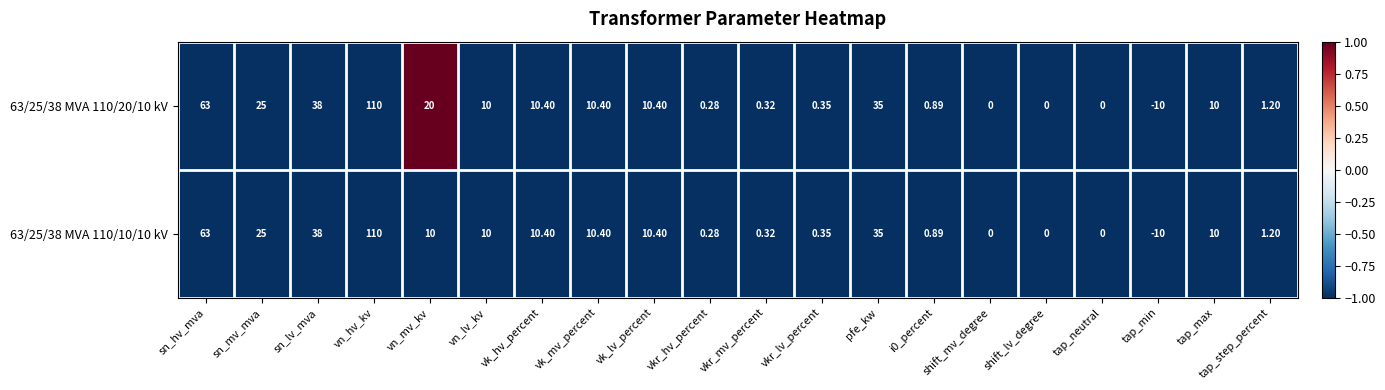

At which category is the sum across all series the highest?

vn_hv_kv